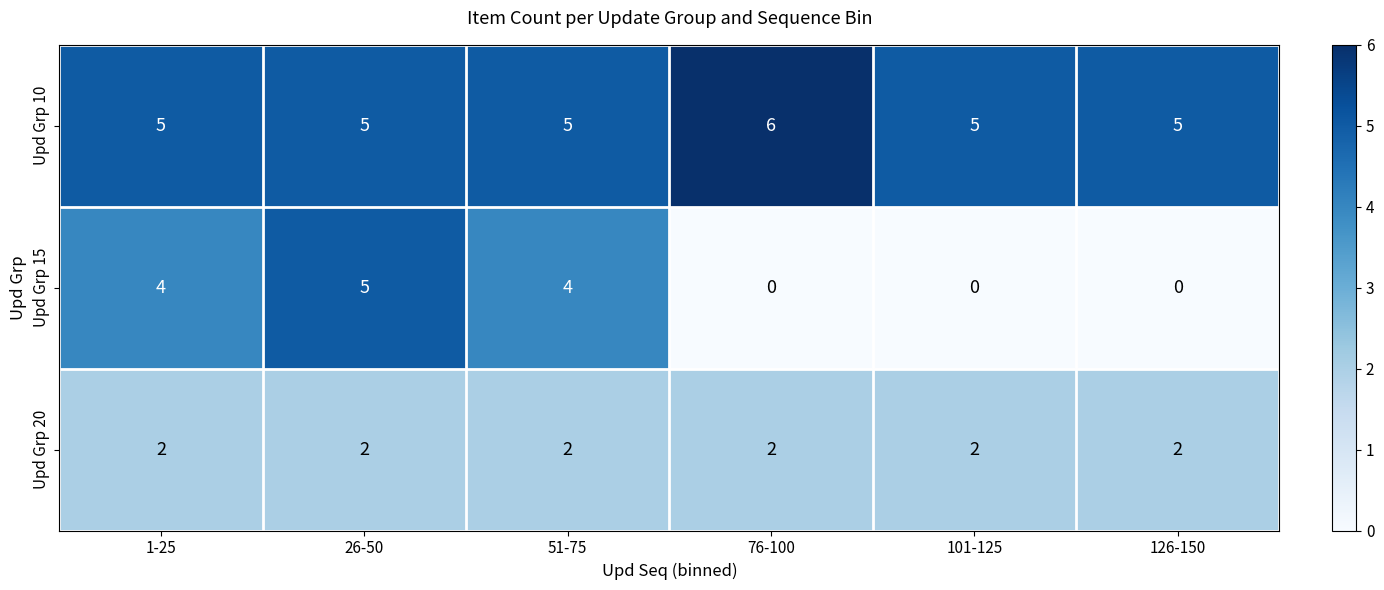

How many distinct data groups are displayed?

3